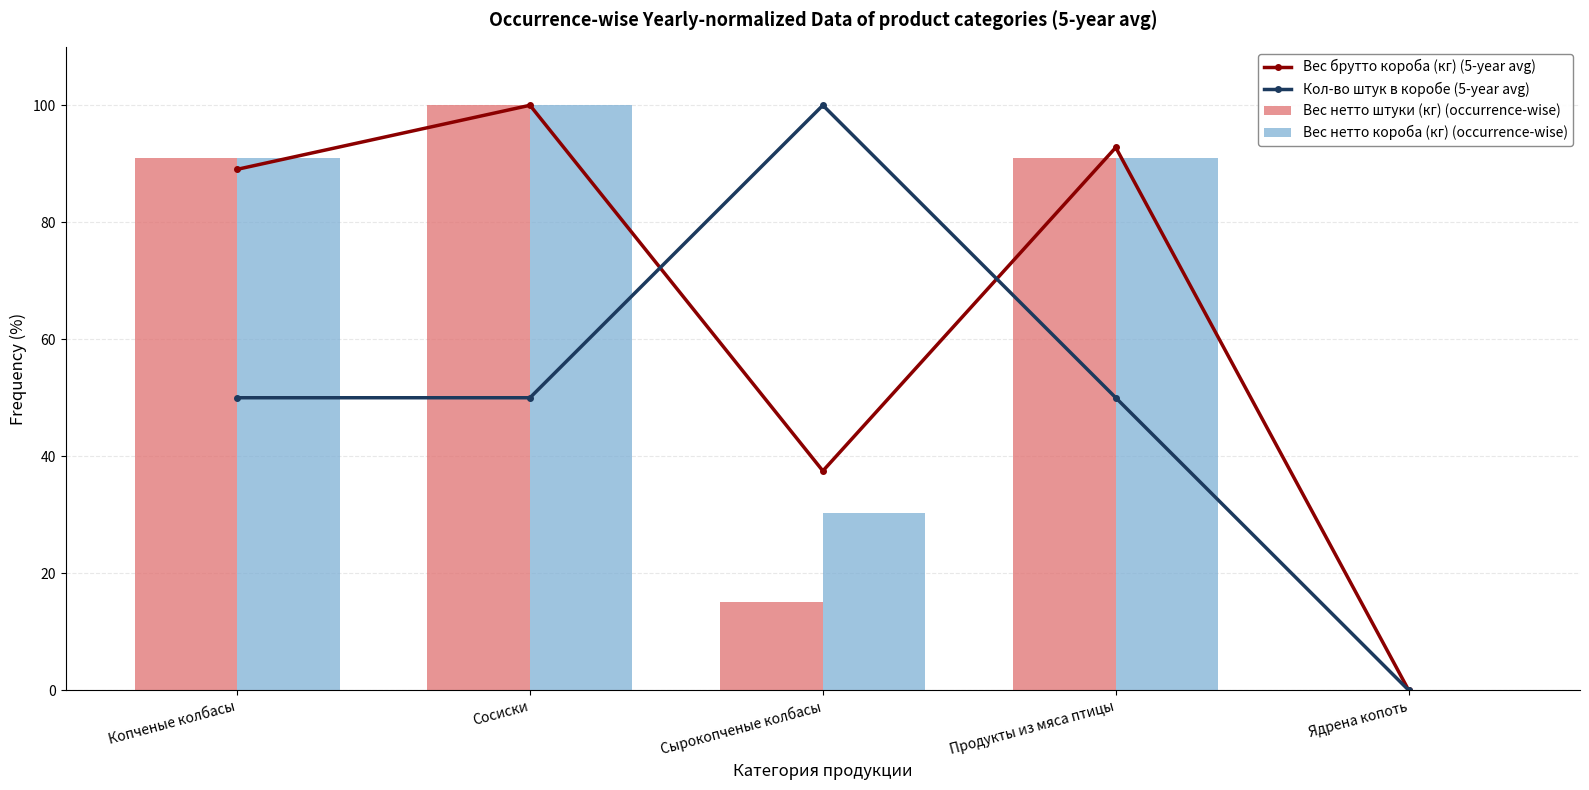

Which series has the largest range (max minus min)?

Вес брутто короба (кг) (5-year avg)